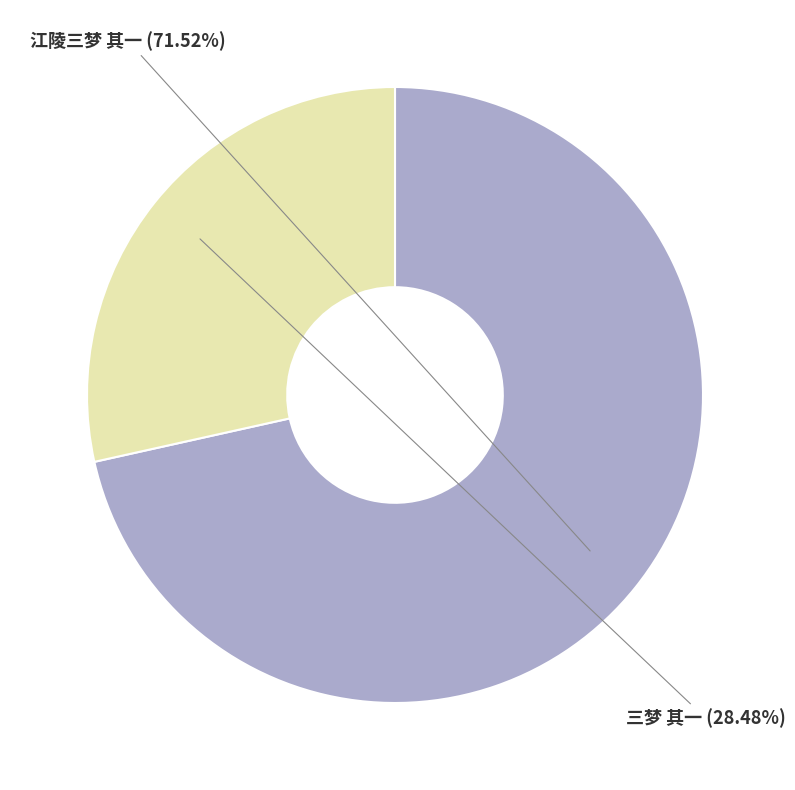

What percentage is the 三梦 其一 slice, to the nearest percent?

28%